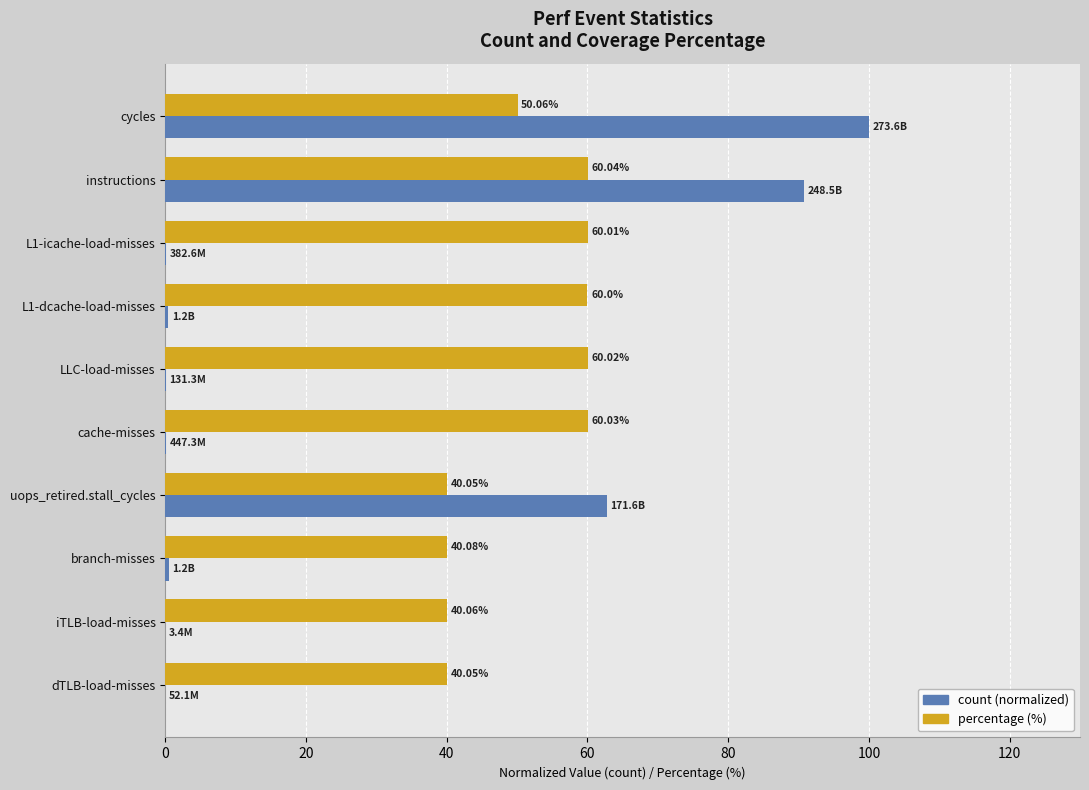

At which category does the chart reach its peak across all series?

cycles